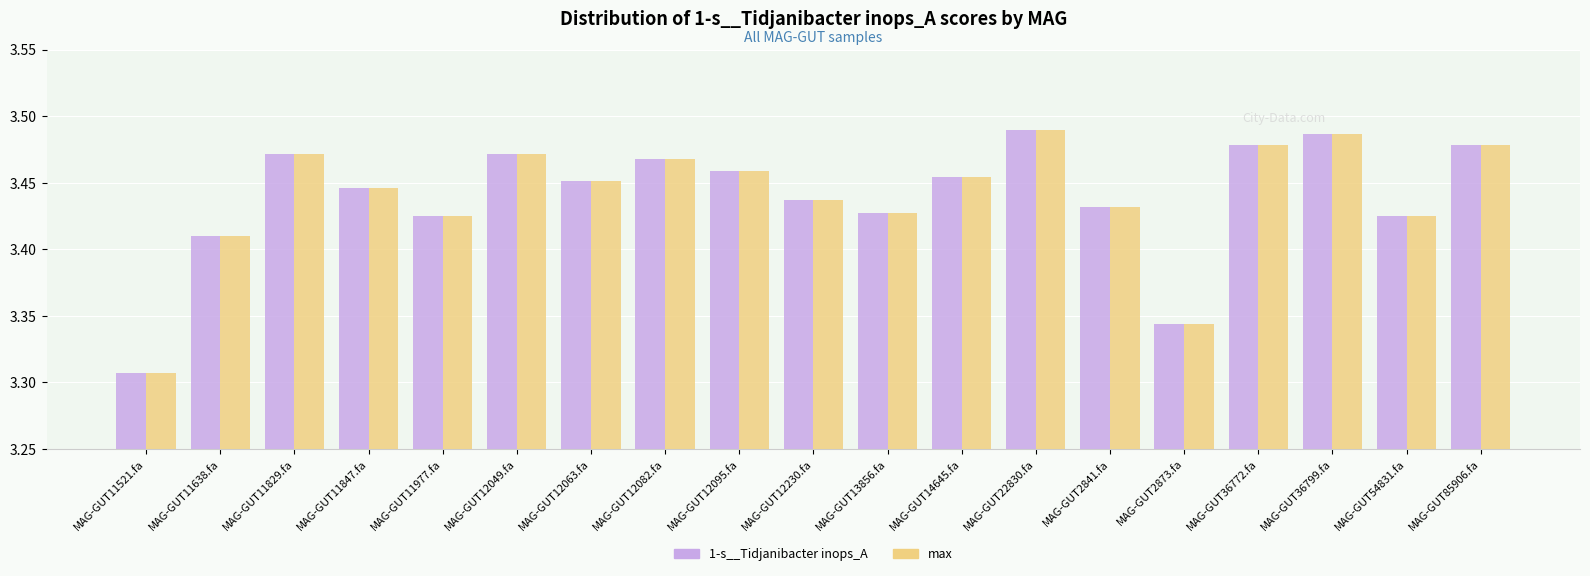

At which category does the chart reach its minimum across all series?

MAG-GUT11521.fa